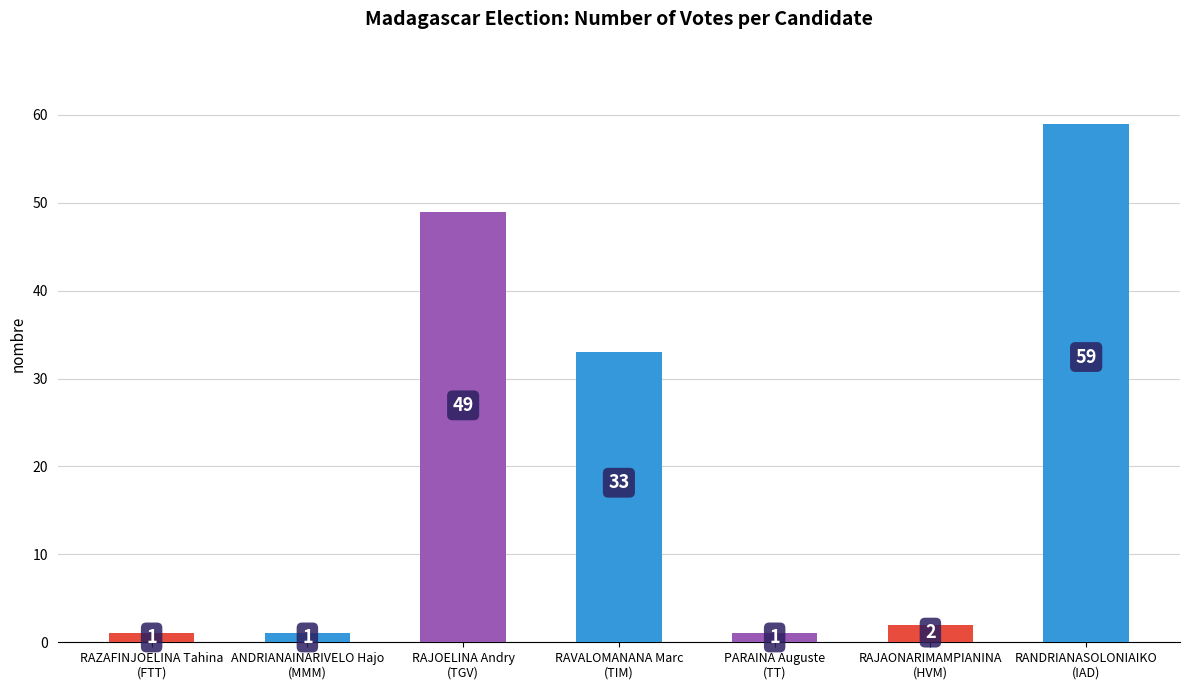

What is the sum of the values at ANDRIANAINARIVELO Hajo
(MMM) and RAVALOMANANA Marc
(TIM)?

34